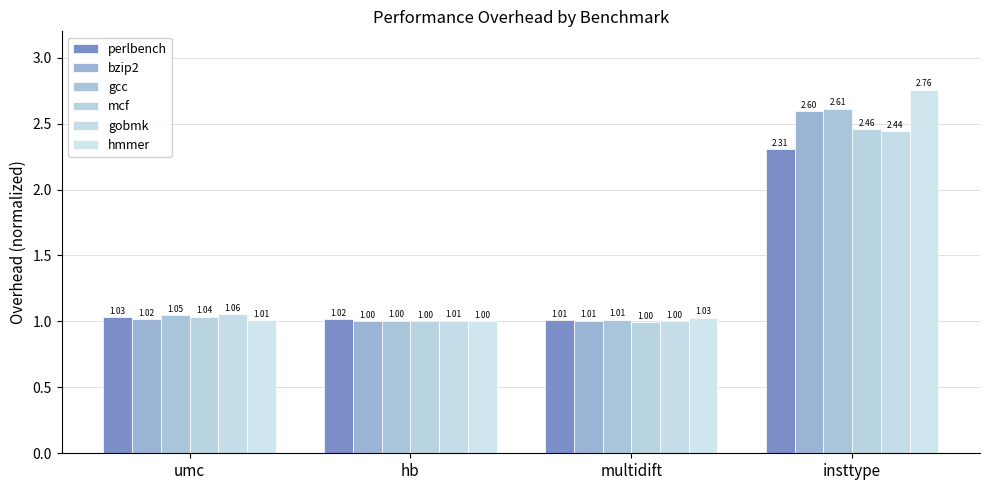

Reading right to left, what are all the values shown in this chart?

perlbench: insttype=2.3	multidift=1.0	hb=1.0	umc=1.0
bzip2: insttype=2.6	multidift=1.0	hb=1.0	umc=1.0
gcc: insttype=2.6	multidift=1.0	hb=1.0	umc=1.0
mcf: insttype=2.5	multidift=1.0	hb=1.0	umc=1.0
gobmk: insttype=2.4	multidift=1.0	hb=1.0	umc=1.1
hmmer: insttype=2.8	multidift=1.0	hb=1.0	umc=1.0